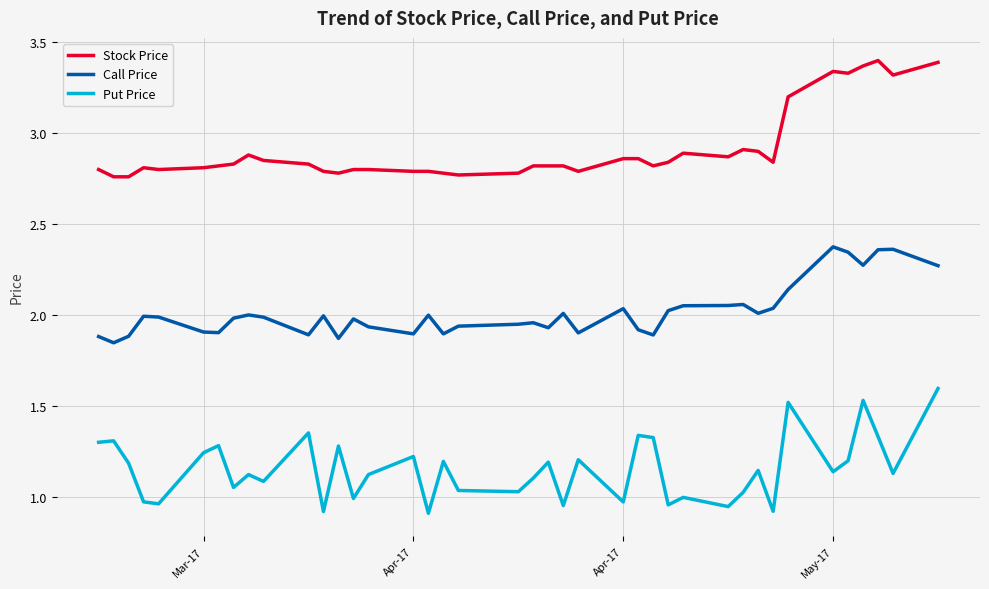

How many categories are shown in the chart?

40